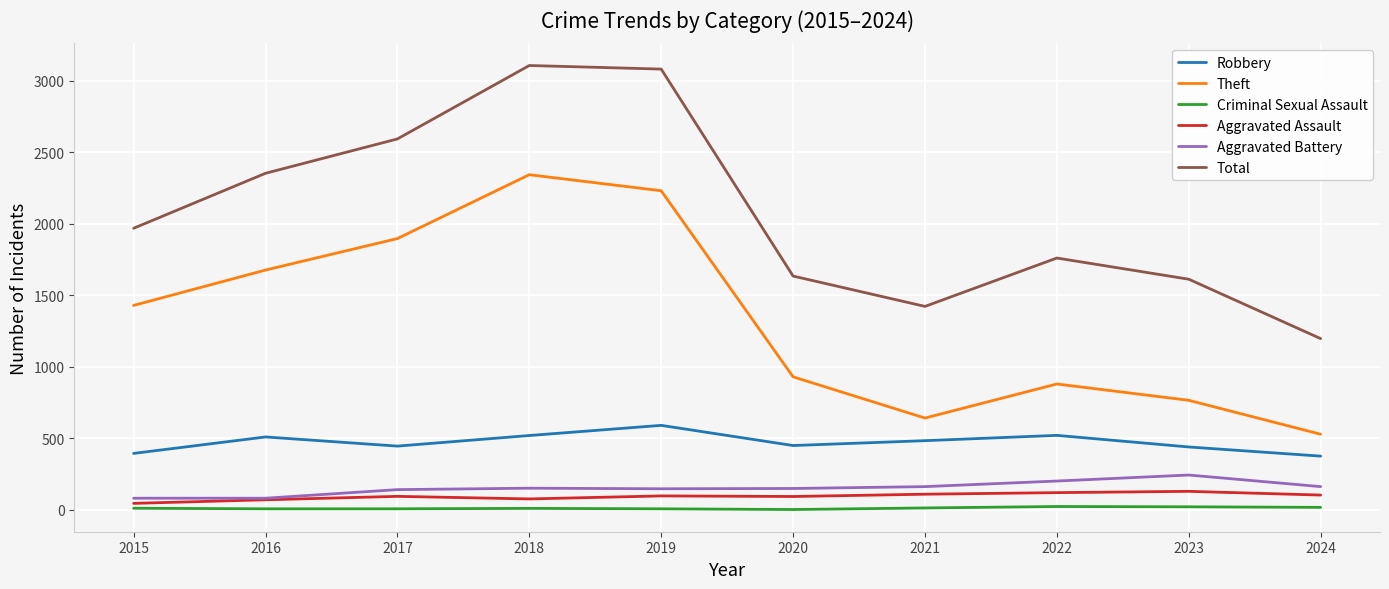

Is it true that Robbery equals 440 at 2023?

True